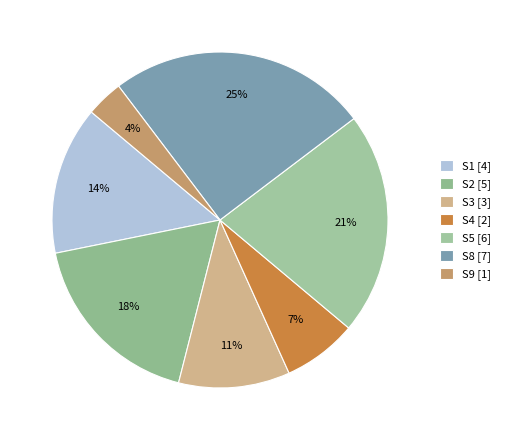

Approximately how many times larger is the value at S3 compared to S8?

0.4